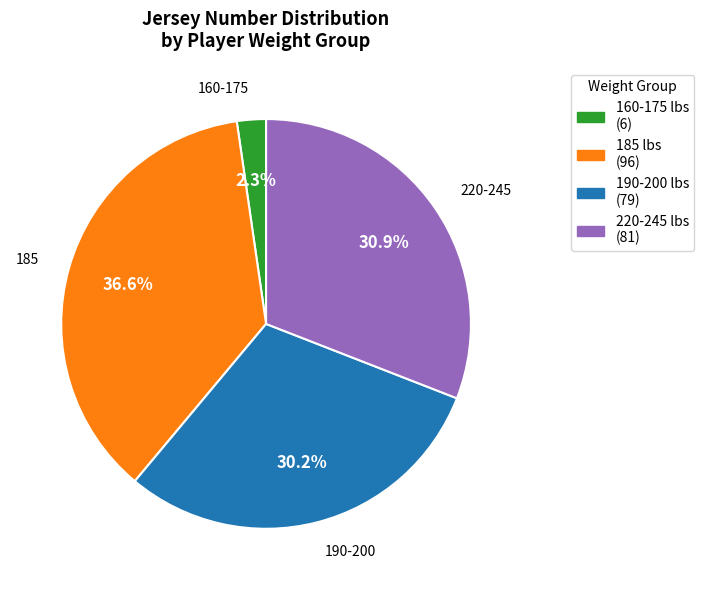

Which category has the biggest portion of the pie?

185 lbs (96)